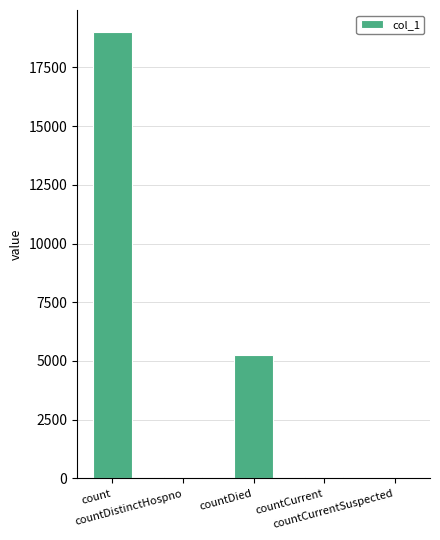

The value at count is 5134. True or false?

False